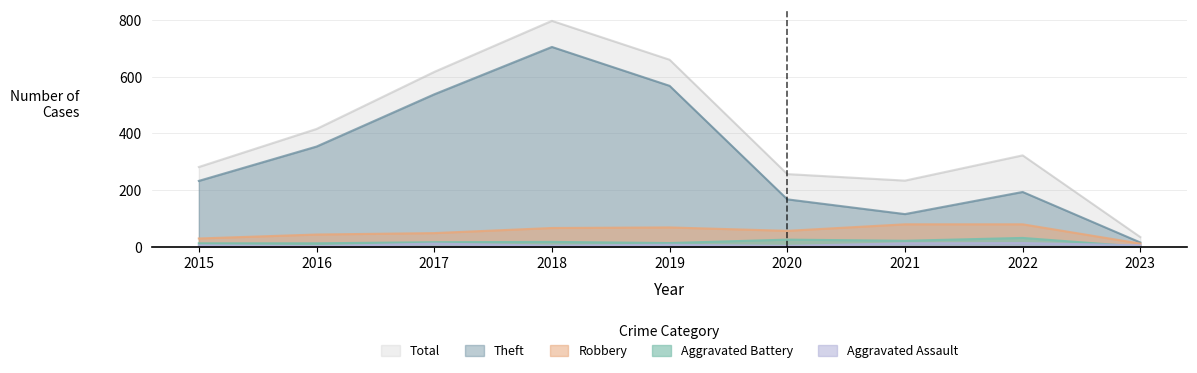

What is the difference between the Aggravated Battery values at 2022 and 2015?

19